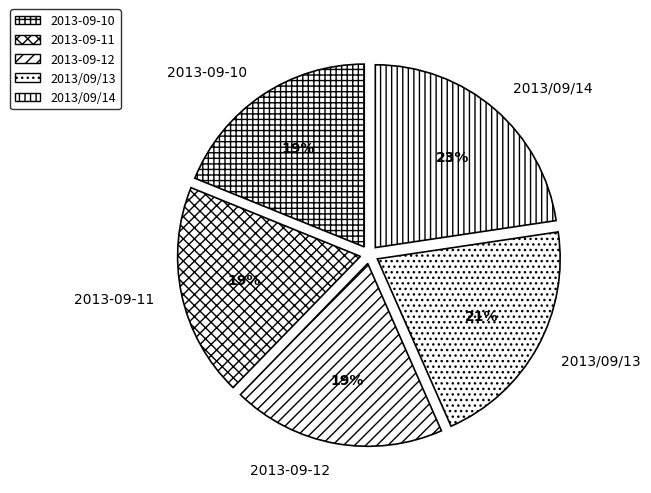

Which has a higher value, 2013-09-11 or 2013/09/13?

2013/09/13